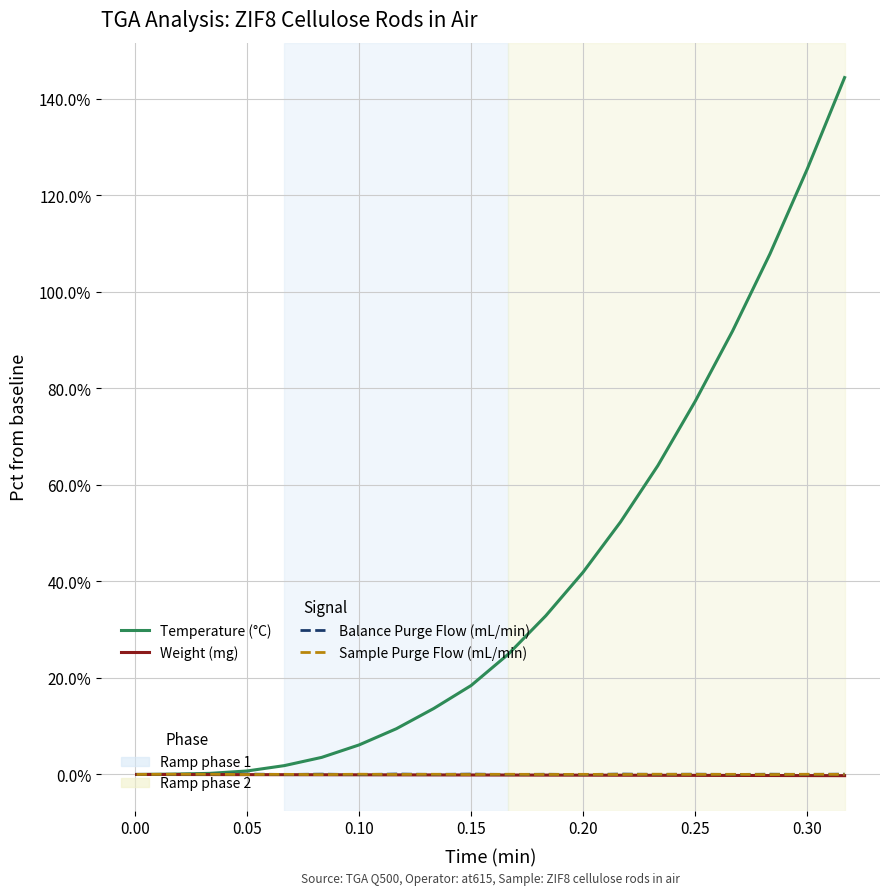

What is the maximum value shown in the chart?

144.4